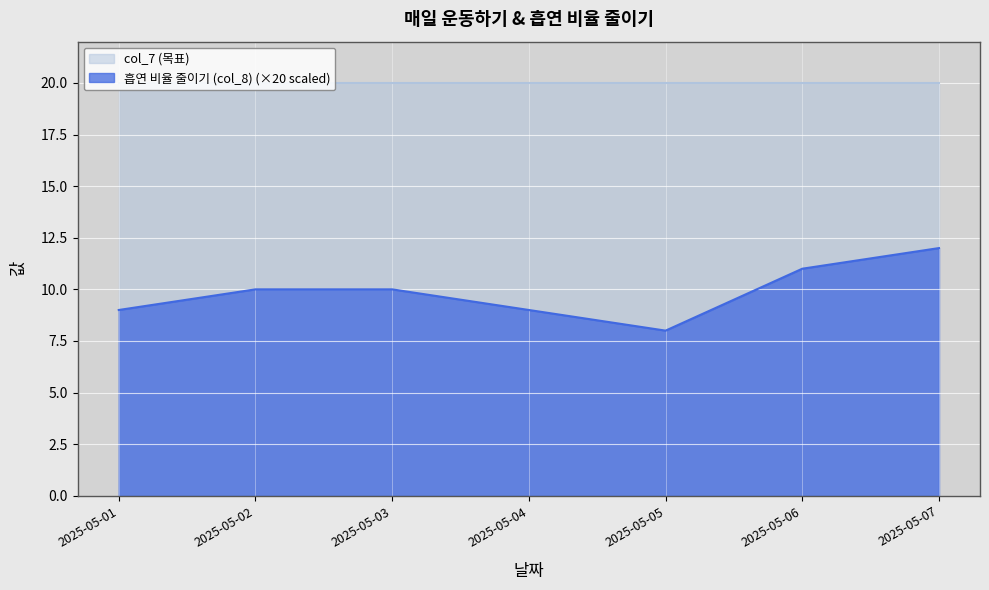

What is the maximum value shown in the chart?

12